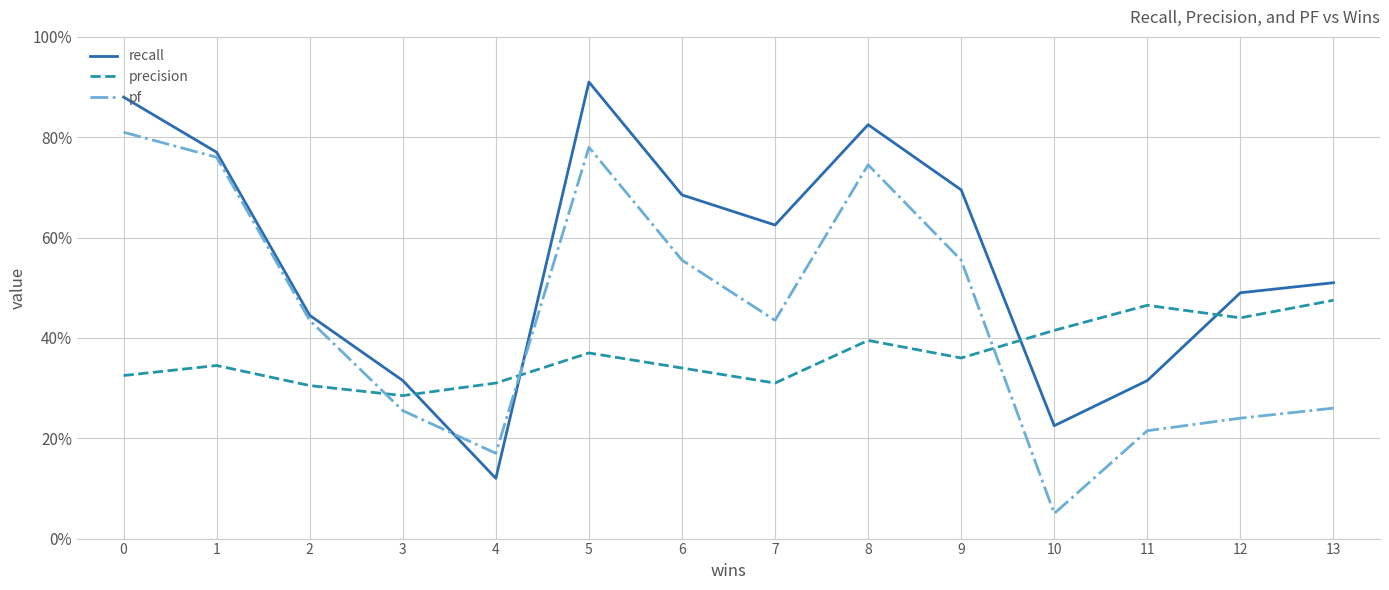

Does the chart have visible grid lines?

Yes